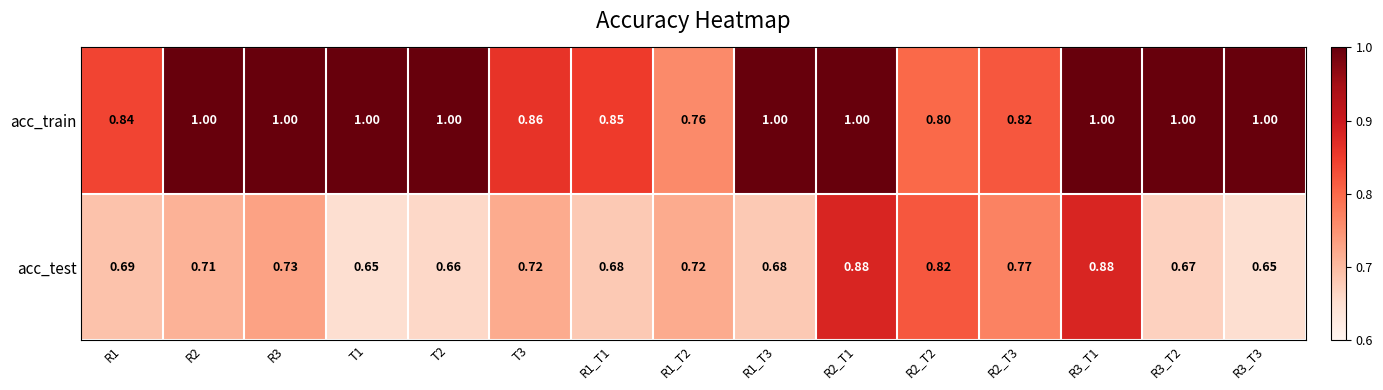

Rank the series by their average value, from highest to lowest.

acc_train, acc_test